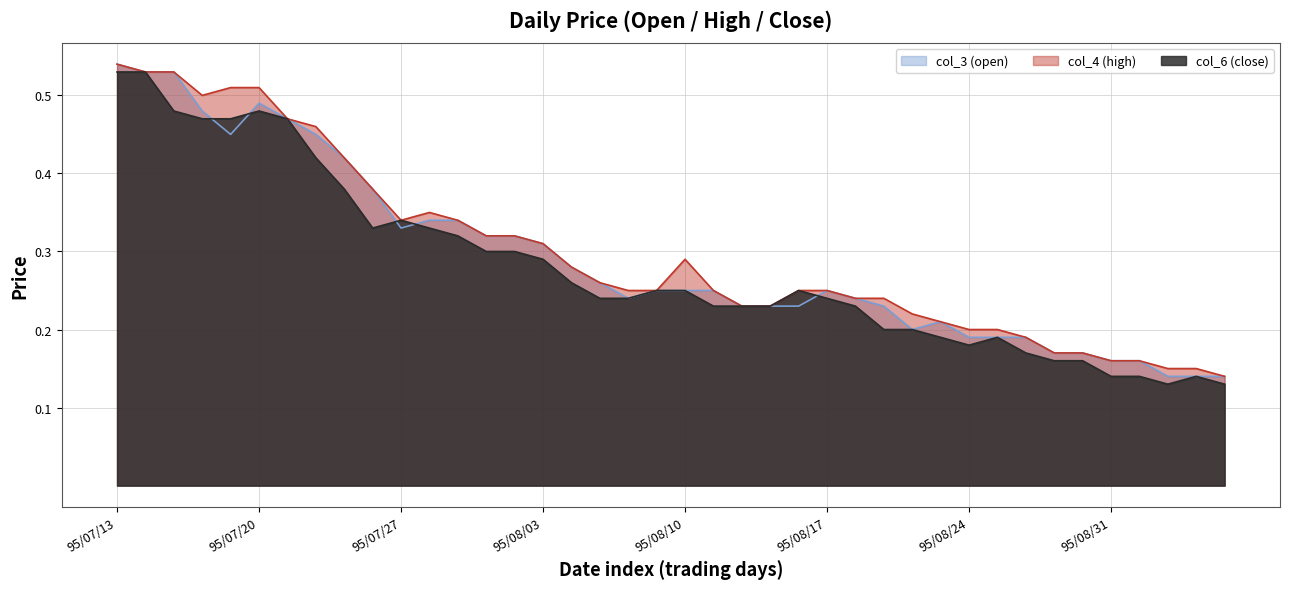

At which category does the chart reach its peak across all series?

95/07/13